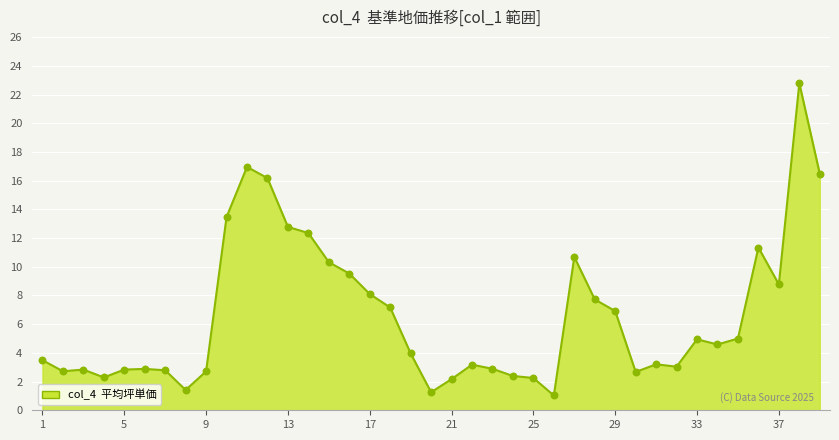

What is the smallest value displayed?

1.0